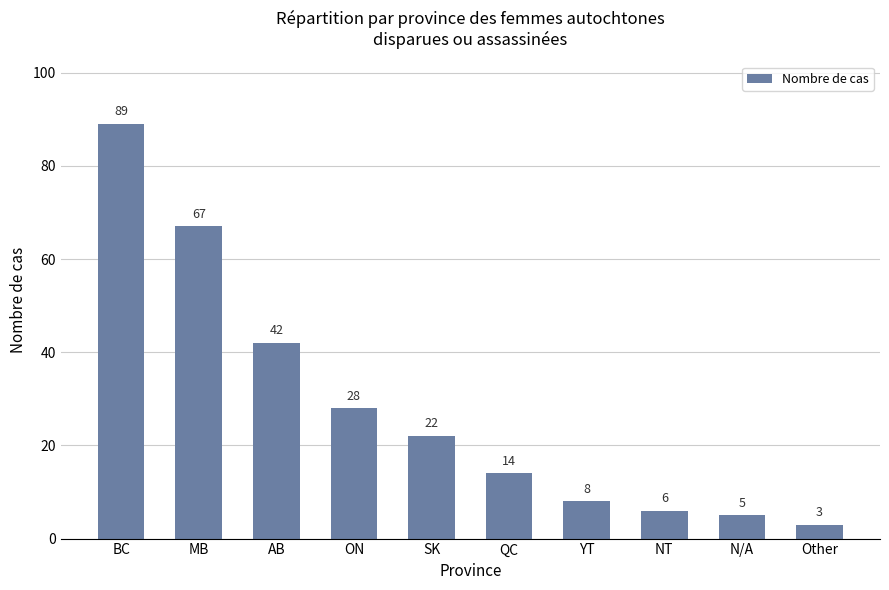

Is it true that the value at BC is 159?

False